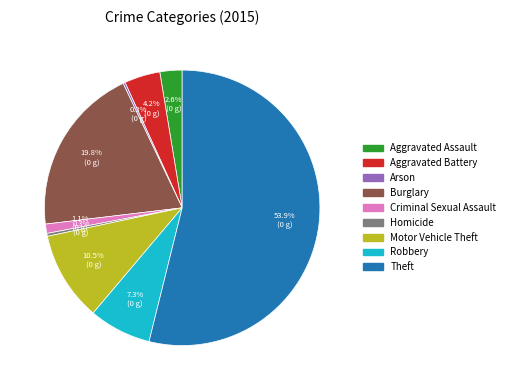

Is there a majority slice in this chart?

Yes